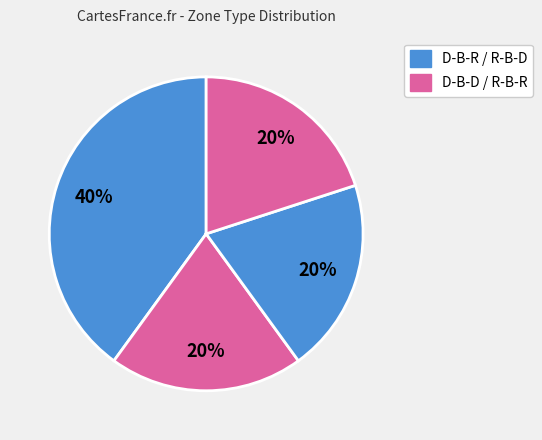

Which category has the smallest portion of the pie?

D-B-D